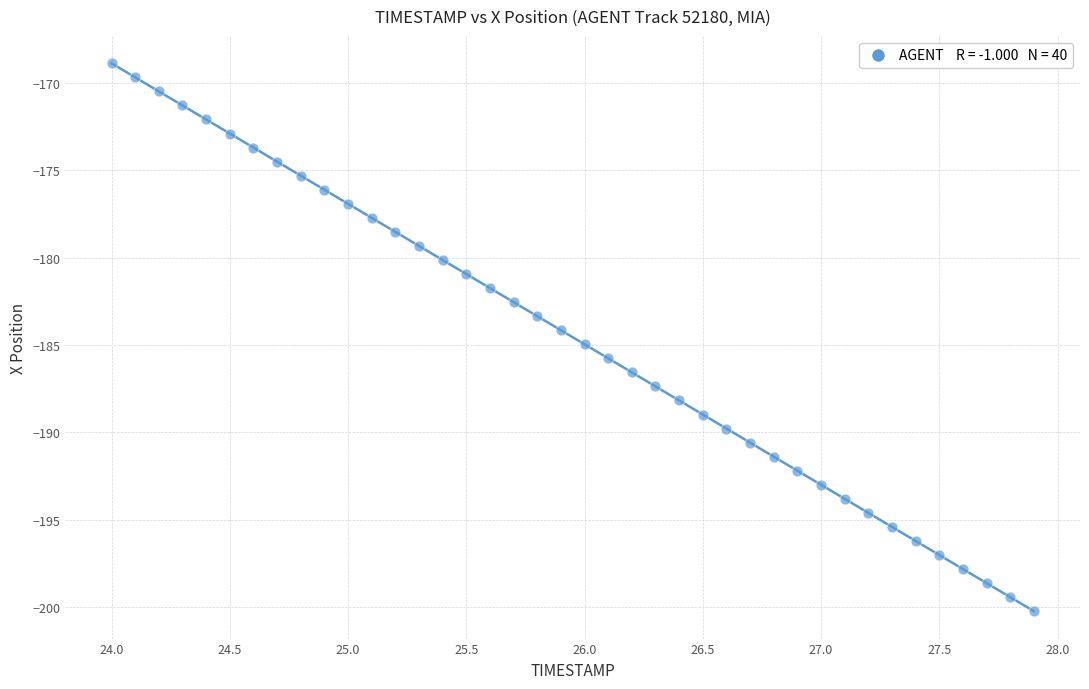

What is the range of Y values (max minus min)?

31.3